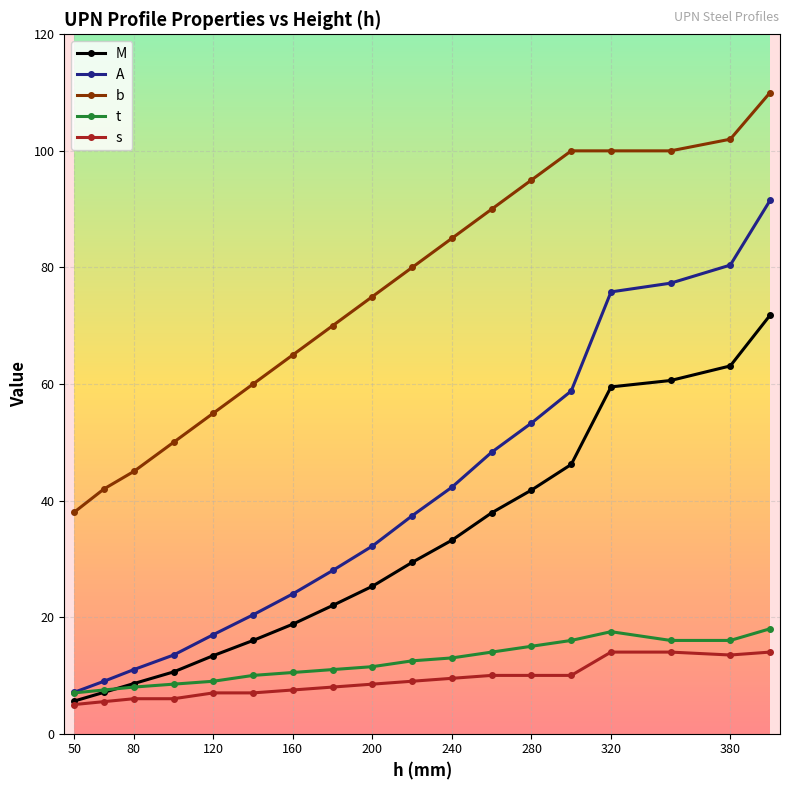

True or false: M has more than 2 interior local peaks.

False